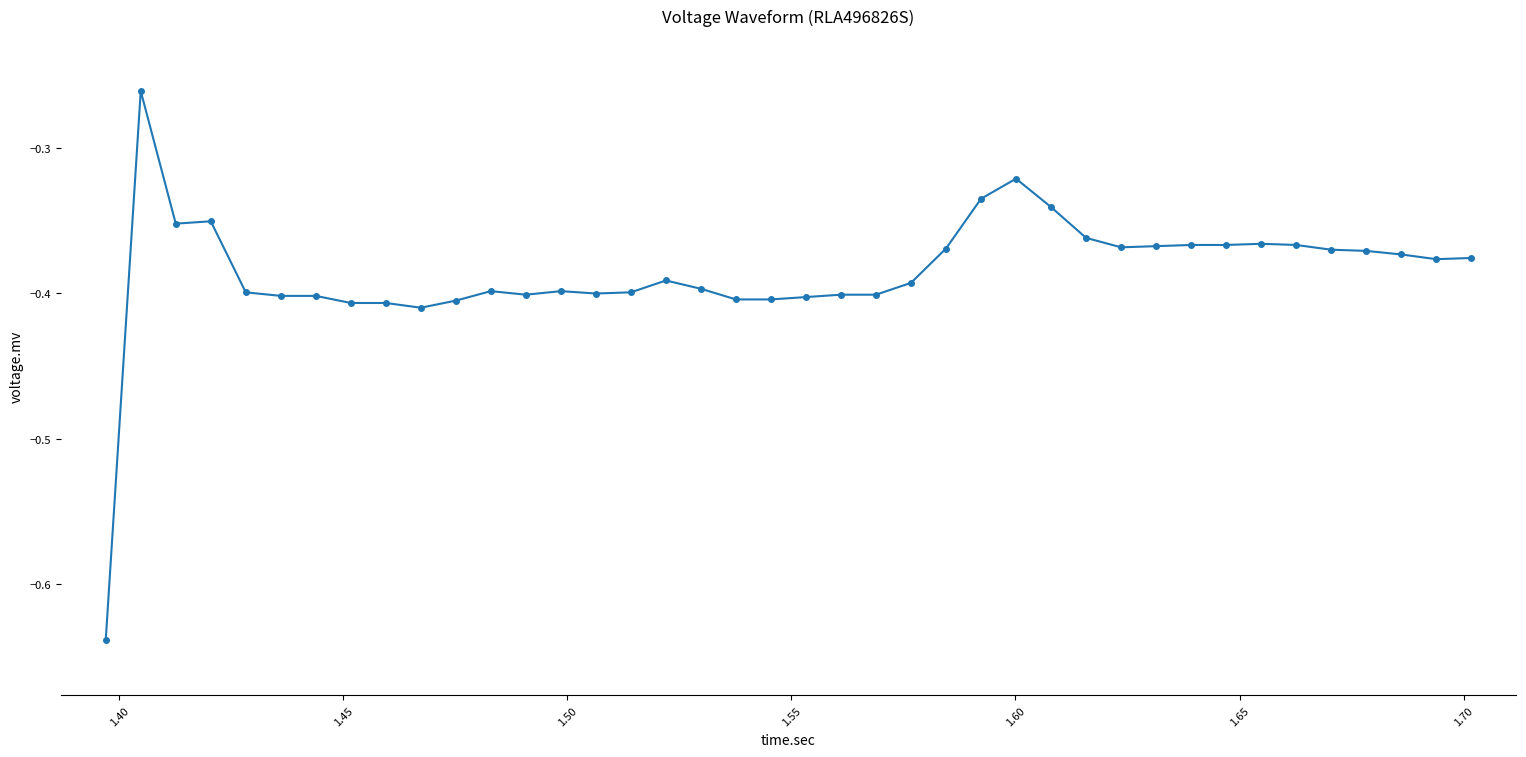

What is the sum of all values?

-15.4